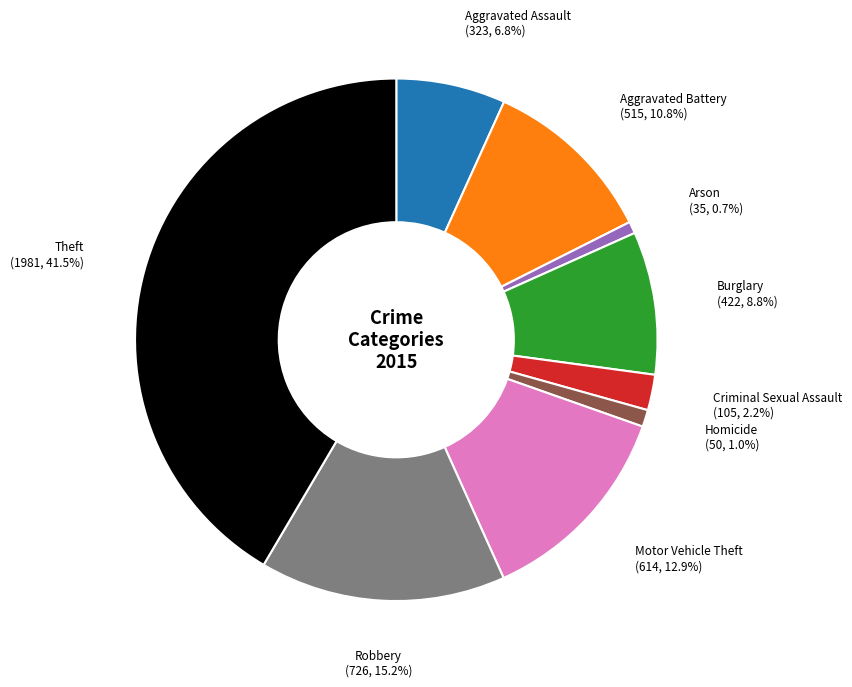

Is there a majority slice in this chart?

No